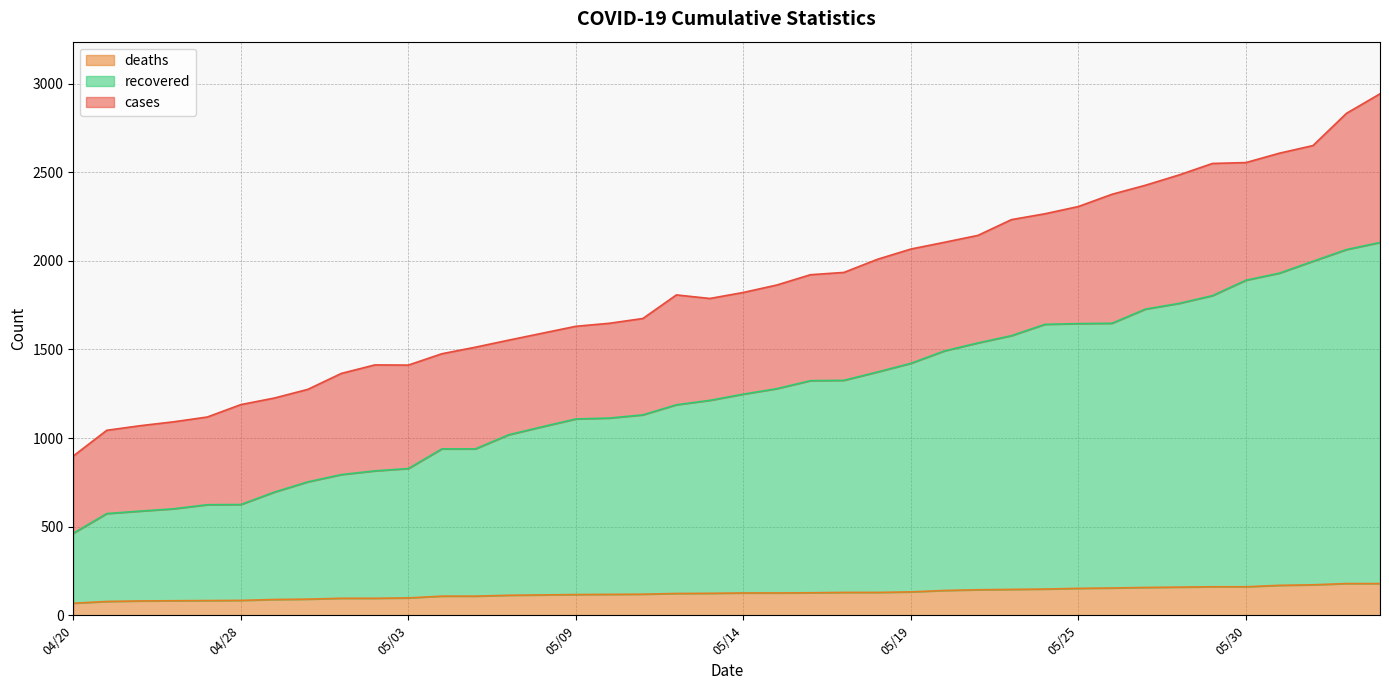

True or false: cases and recovered cross at least once.

False